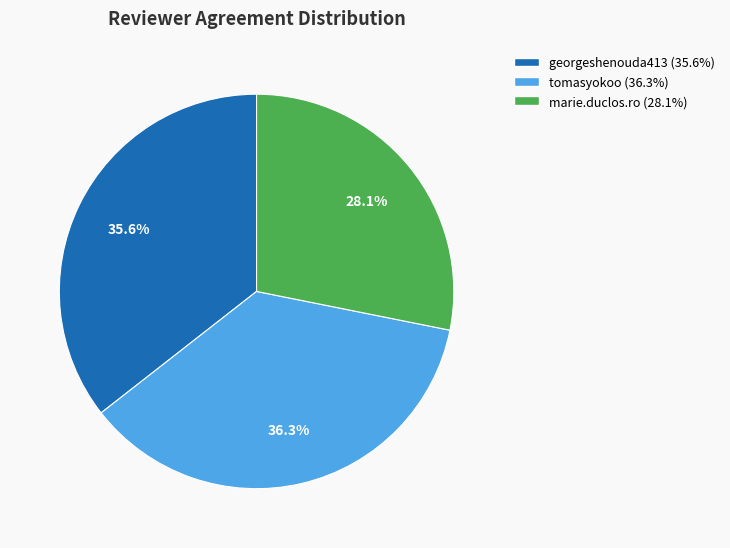

Is there any slice that represents more than half of the pie?

No